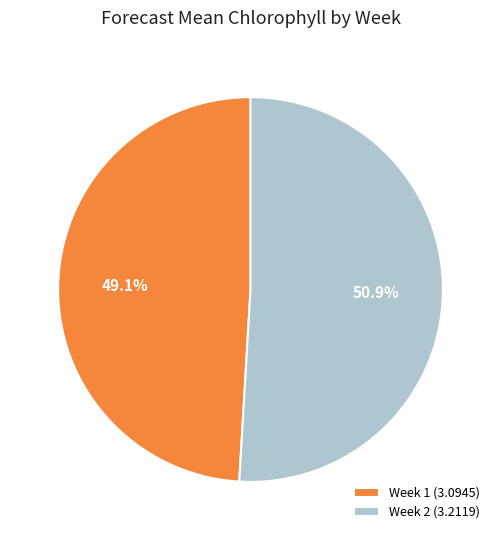

Which slice is the largest?

Week 2